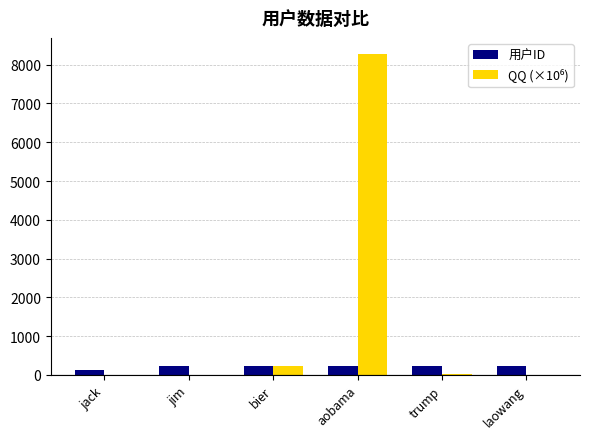

What is the greatest value displayed?

8276.4